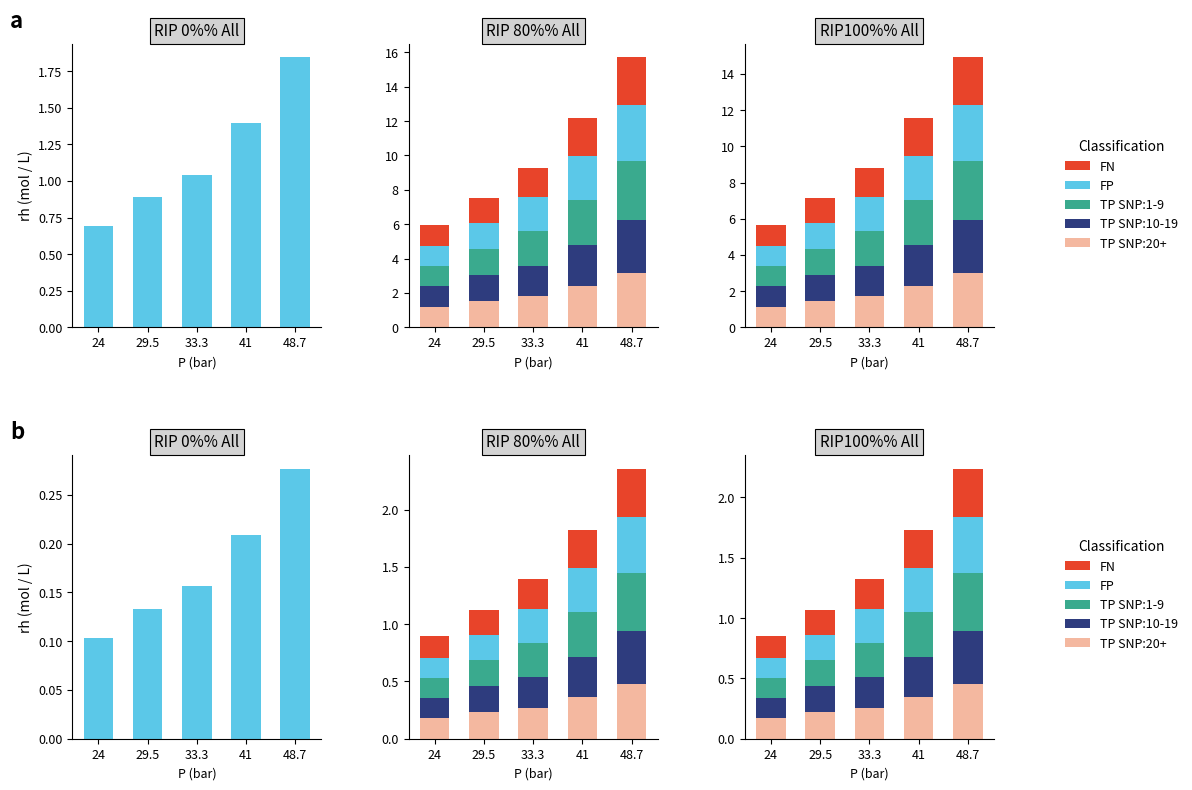

How many distinct data groups are displayed?

5